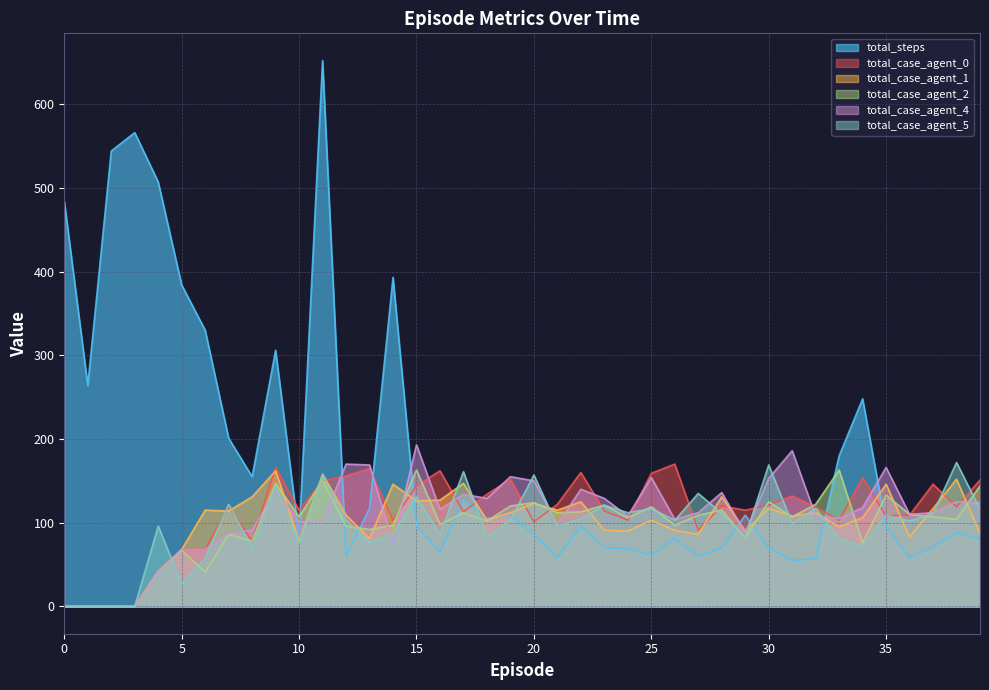

True or false: total_case_agent_0 has a value of 264 at 9.

False